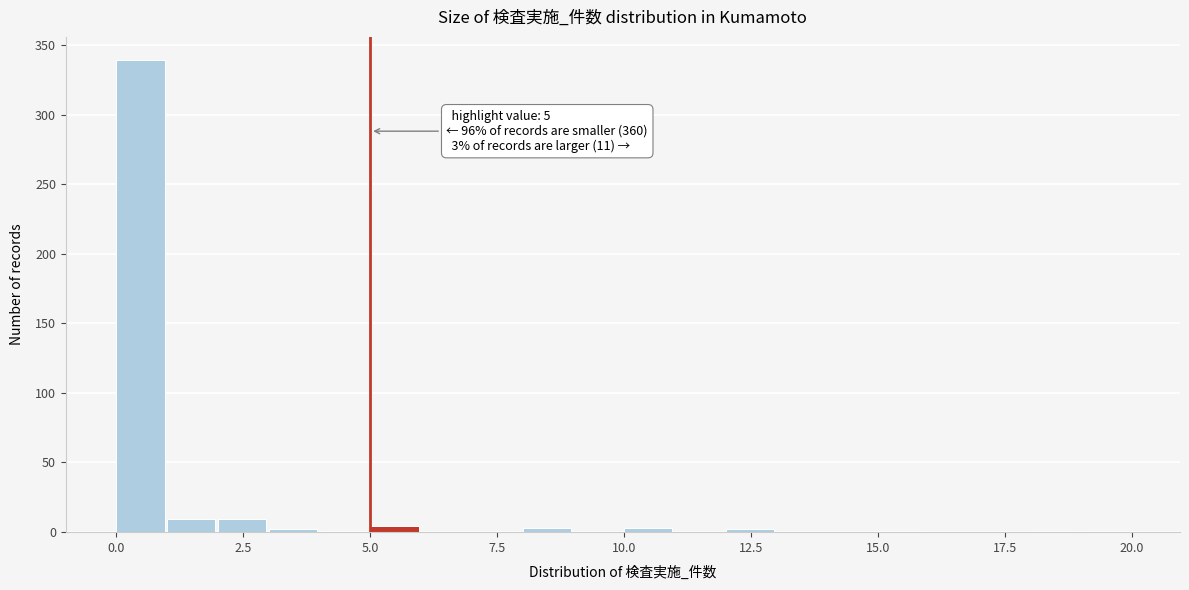

Read against the x-axis, roughly where is the centre of the tallest bar?

0.5